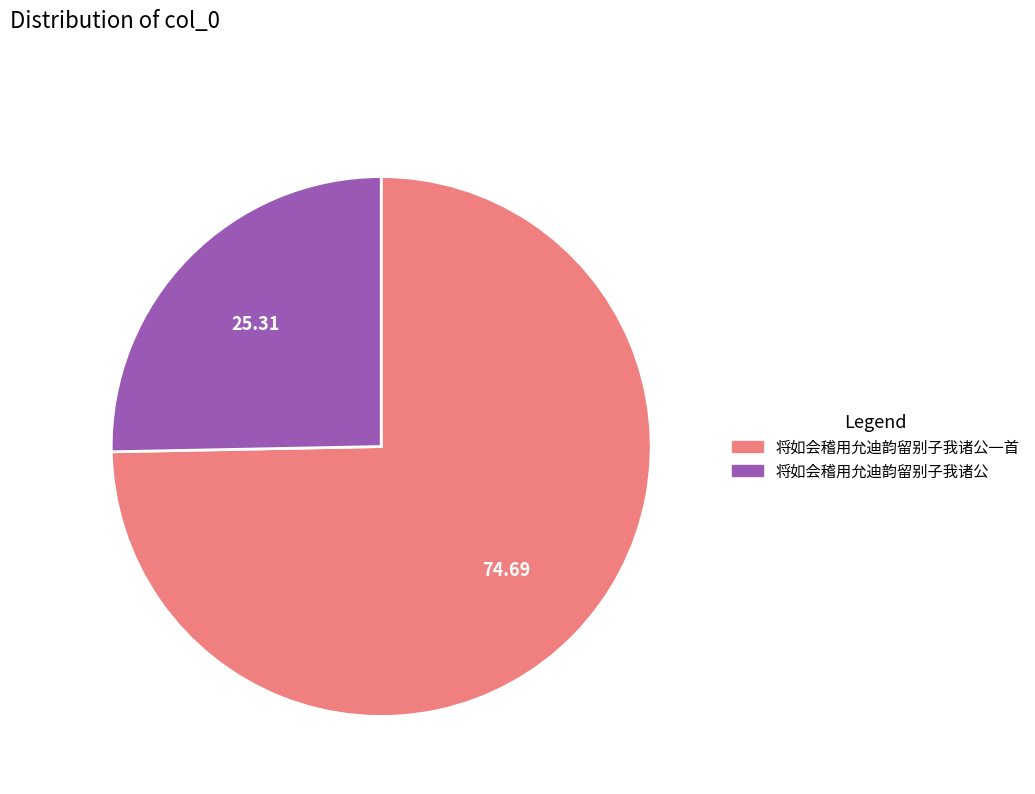

Count the number of slices in the pie.

2